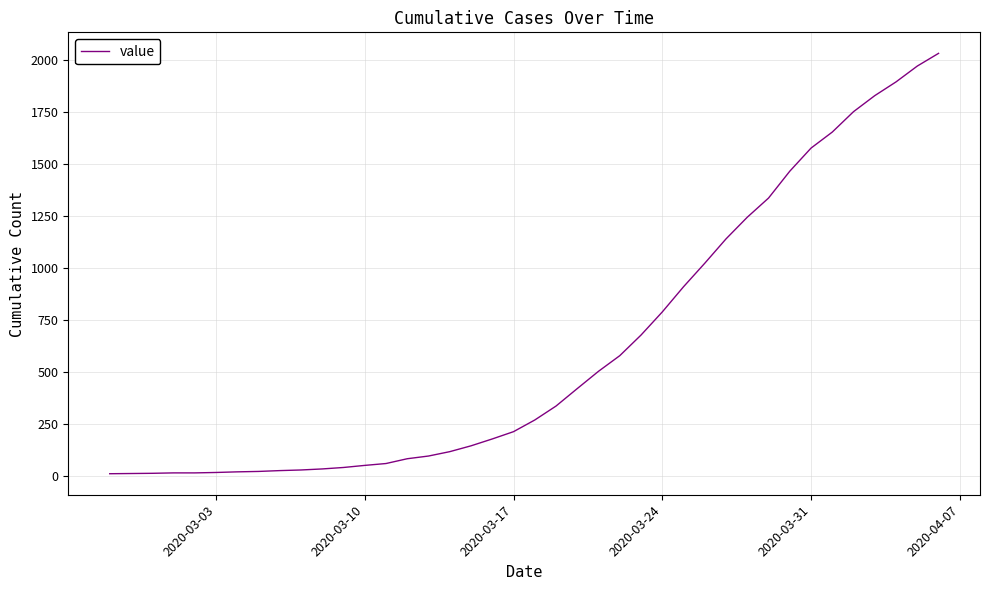

What is the maximum value shown in the chart?

2032